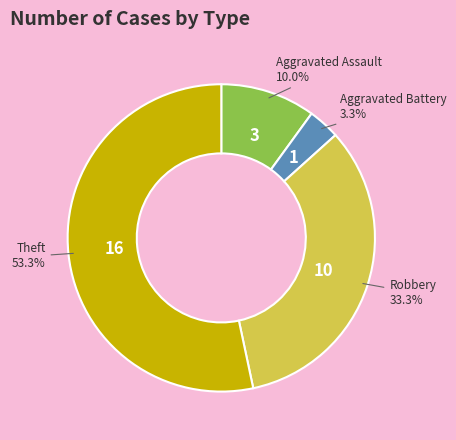

Is there any slice that represents more than half of the pie?

Yes